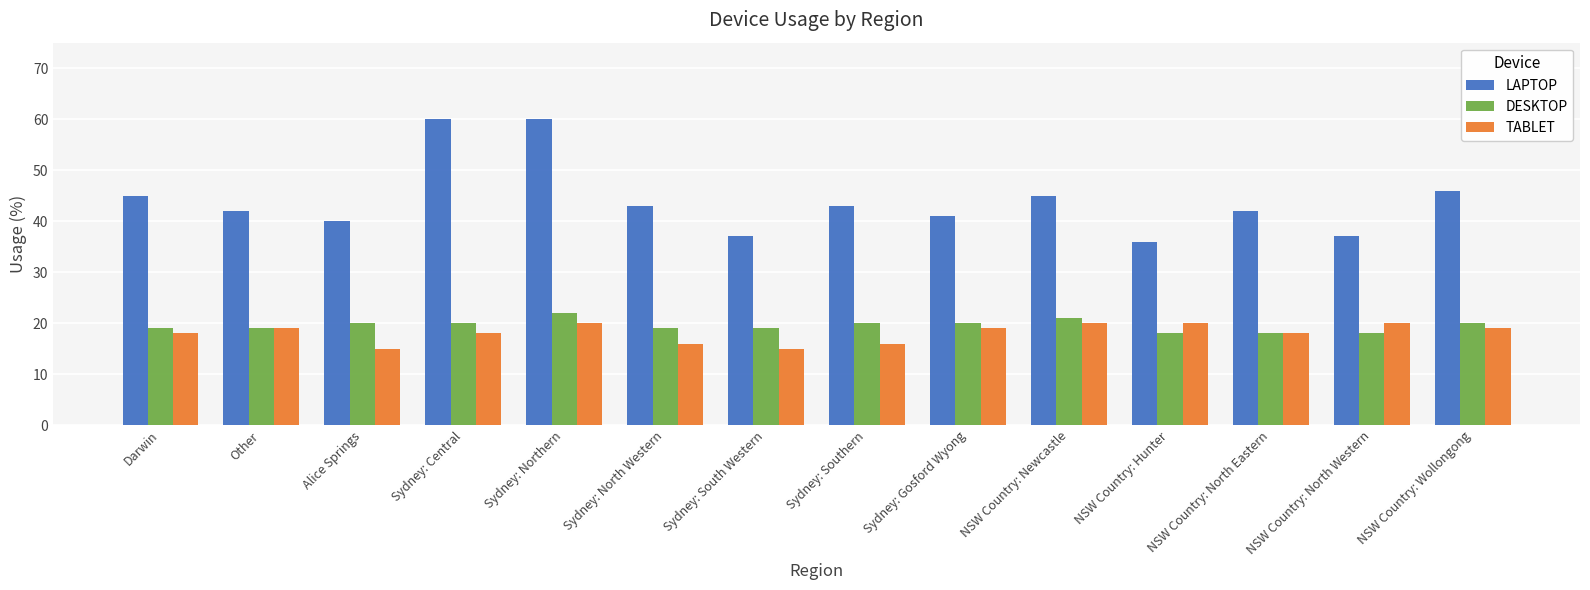

What is the lowest value of the TABLET series?

15